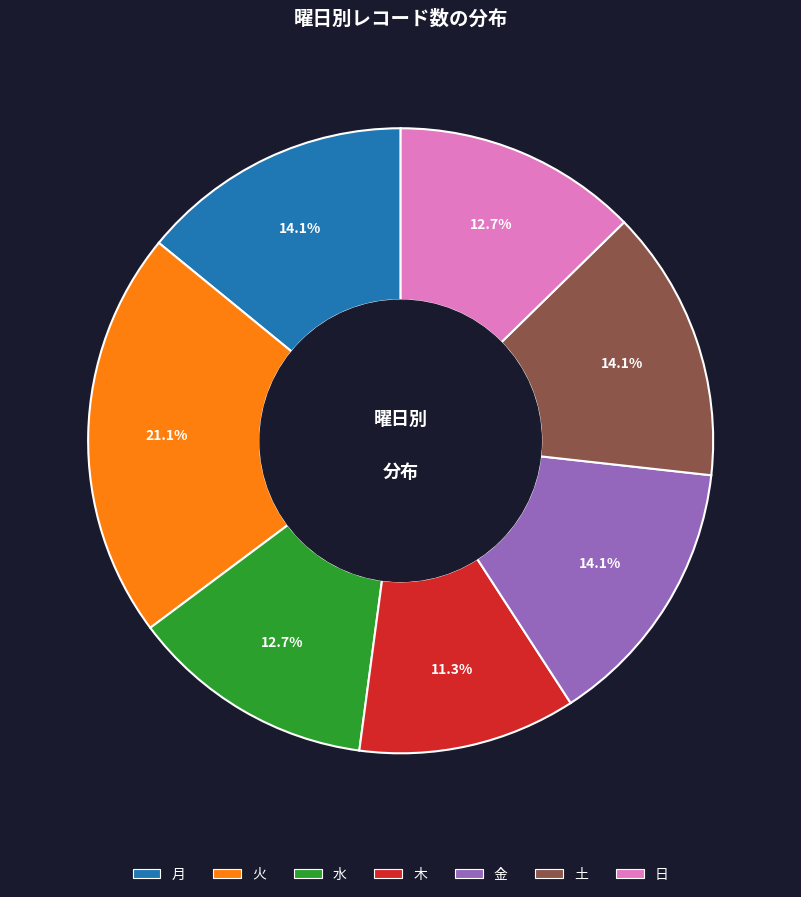

Is there a majority slice in this chart?

No